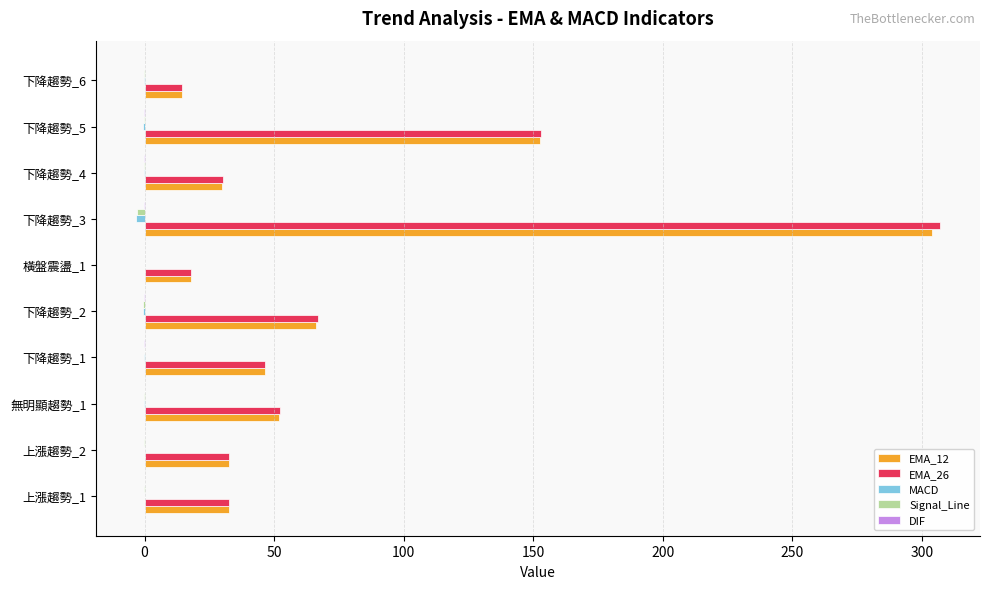

Which series has the largest range (max minus min)?

EMA_26